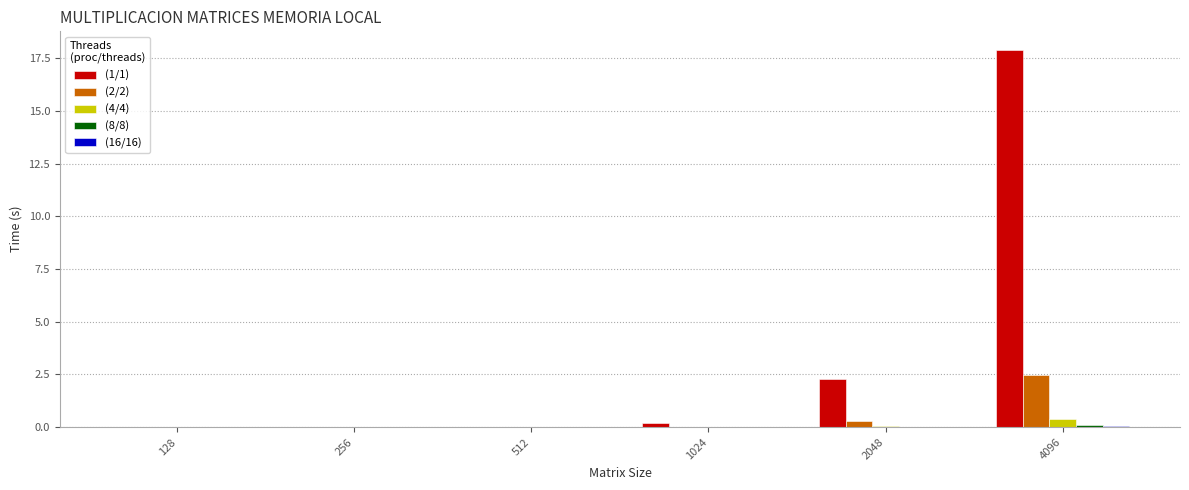

How many groups of bars are there?

6